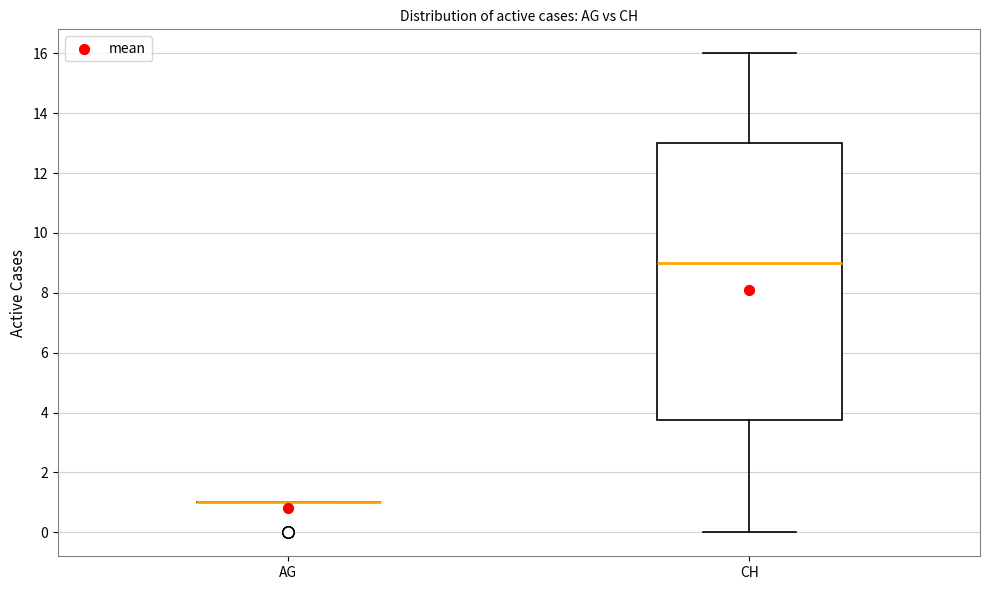

Reading left to right, read every box against the y-axis: the position of its median line, the range the box covers, and the ends of its whiskers. The values are not printed on the chart, so give them approximately, as read against the axis.

AG: box collapsed to a line at 1.0, whiskers 1.0 to 1.0
CH: median 9.0, box 3.8 to 13.0, whiskers 0.0 to 16.0